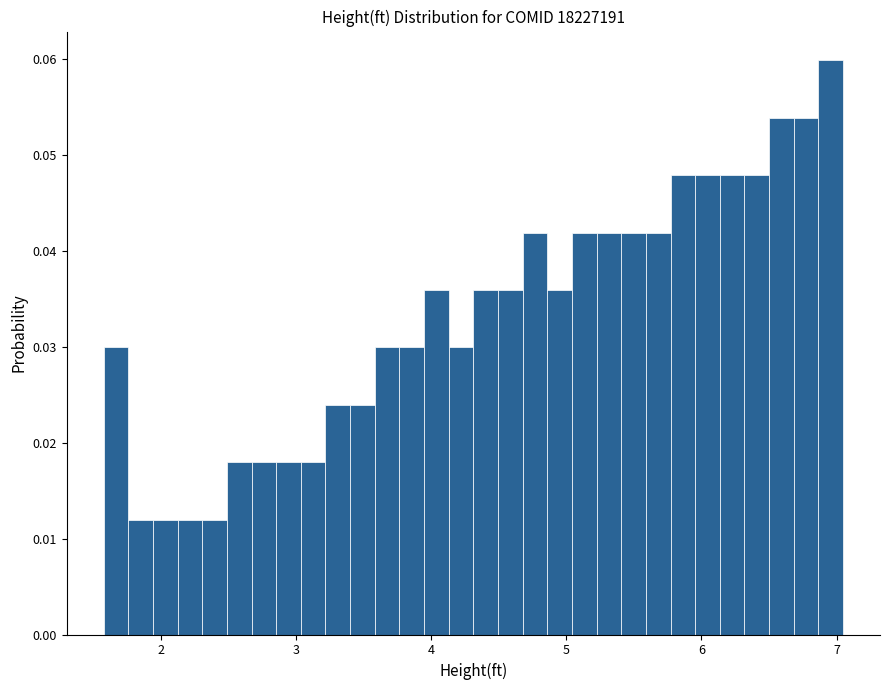

Around what value on the x-axis is the tallest bar? Give the approximate position of its centre, as read against the axis.

7.0